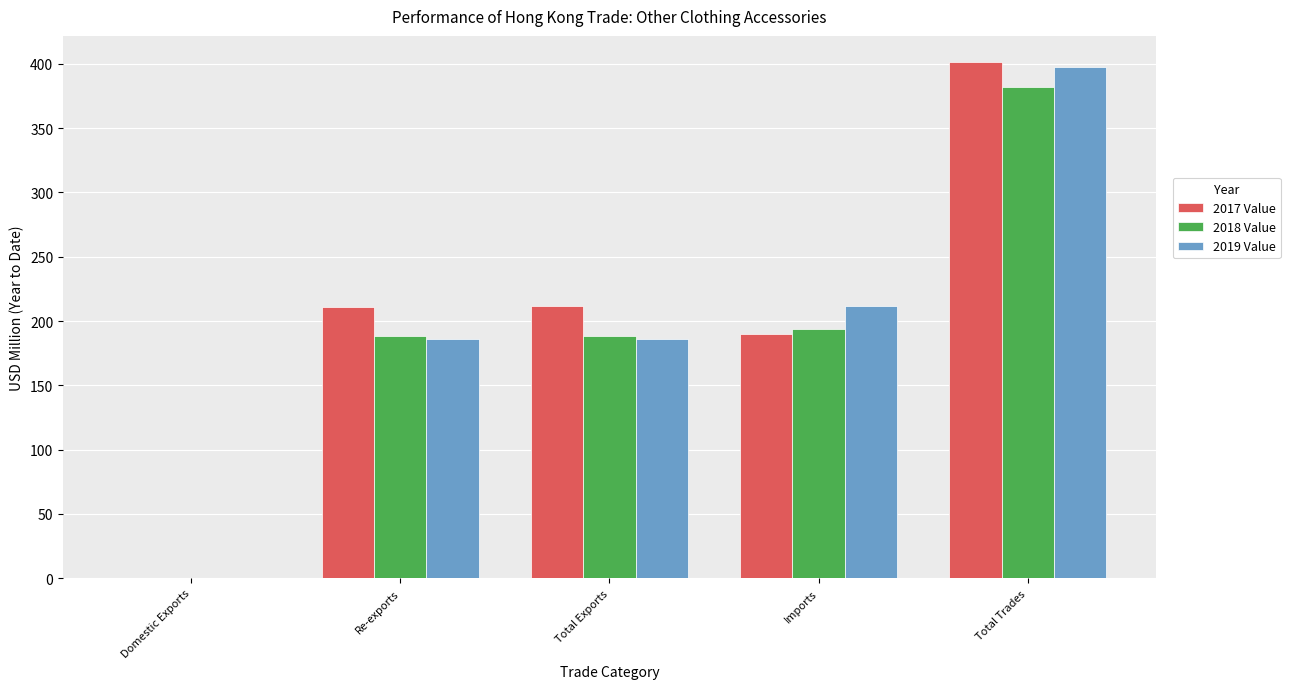

Which category has the highest value in the 2018 Value series?

Total Trades